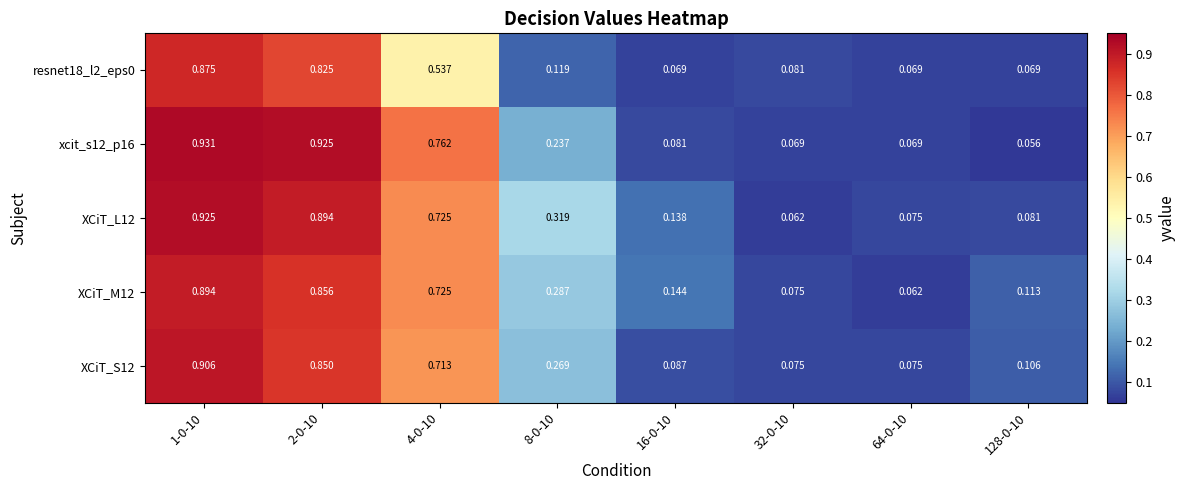

Is the value of XCiT_L12 at 128-0-10 greater than the value of XCiT_S12 at 1-0-10?

No